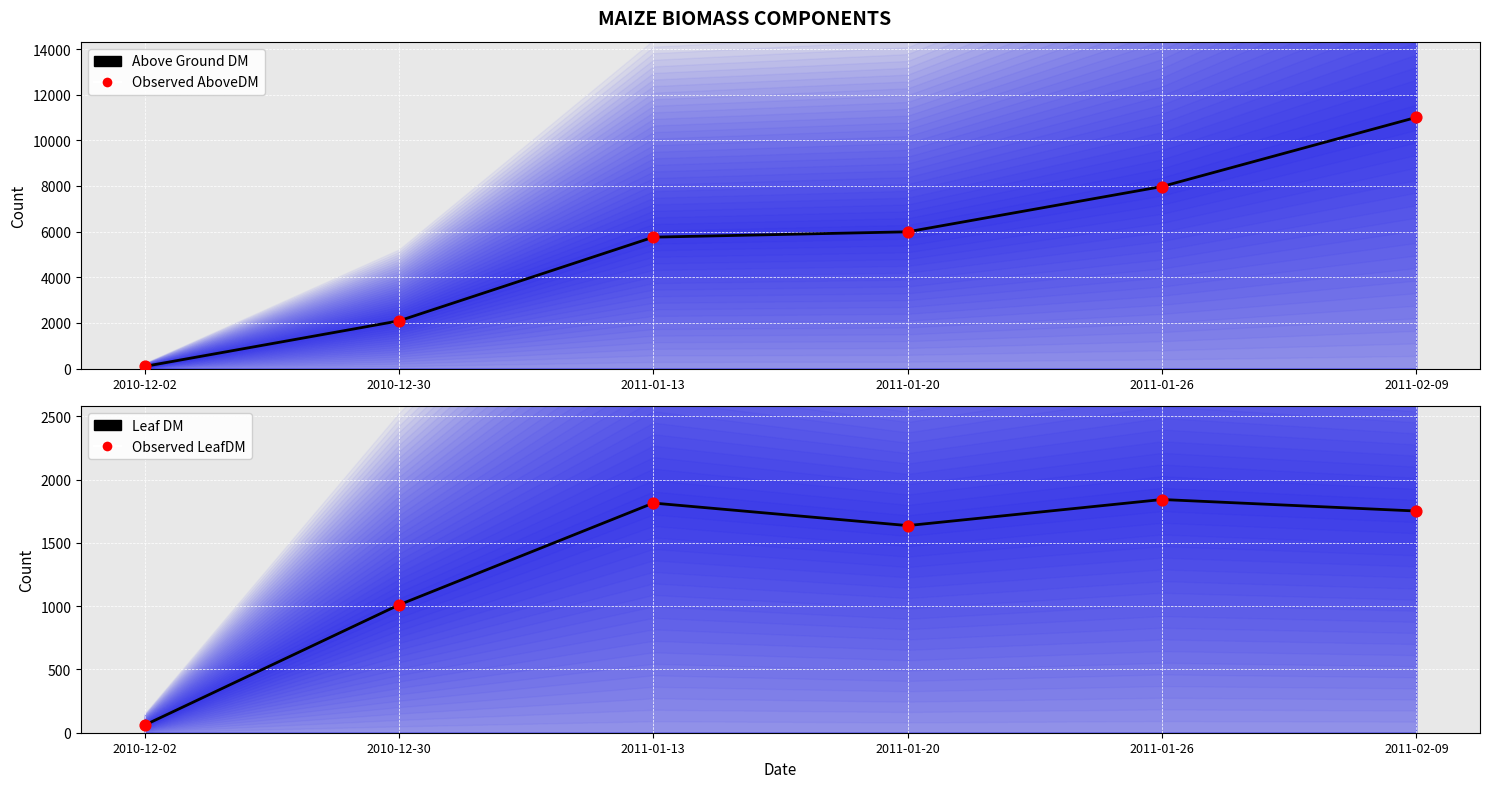

At how many categories does at least one series exceed 5968?

3